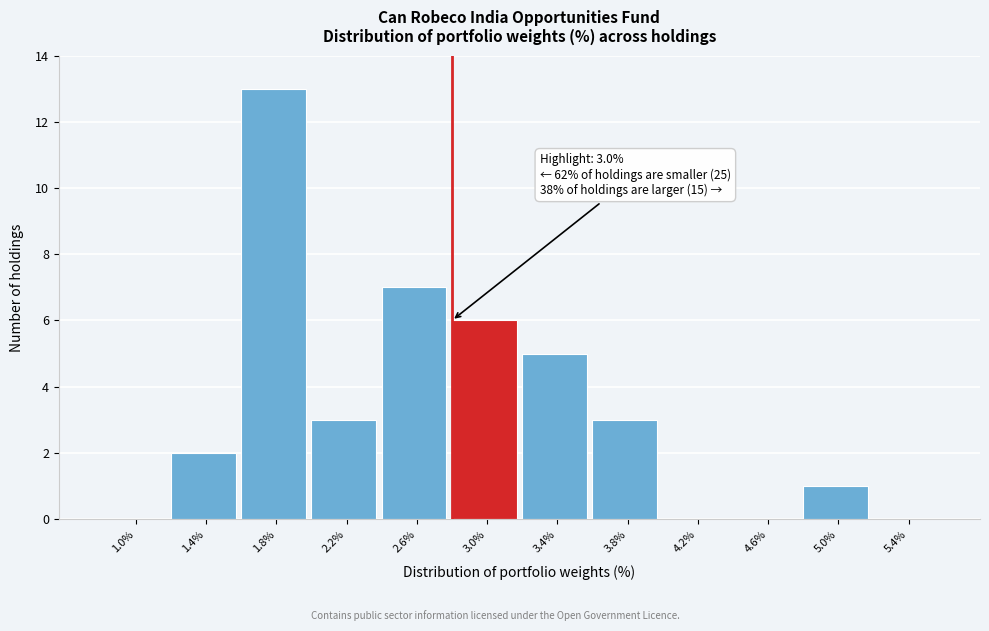

Reading right to left, transcribe all the data shown in this chart.

5.4%=0	5.0%=1	4.6%=0	4.2%=0	3.8%=3	3.4%=5	3.0%=6	2.6%=7	2.2%=3	1.8%=13	1.4%=2	1.0%=0